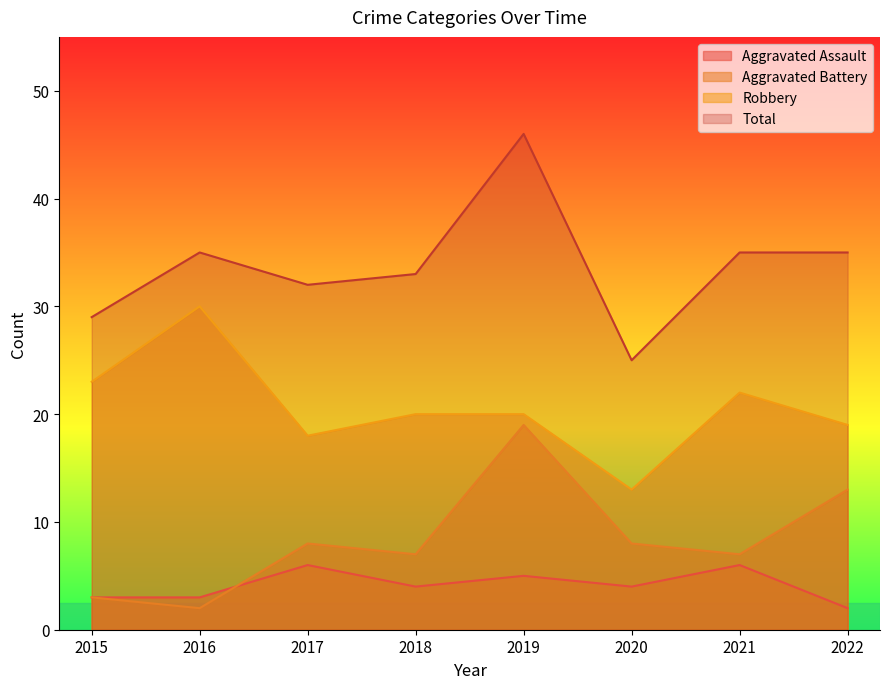

True or false: Aggravated Battery has more than 0 points higher than both neighbors.

True